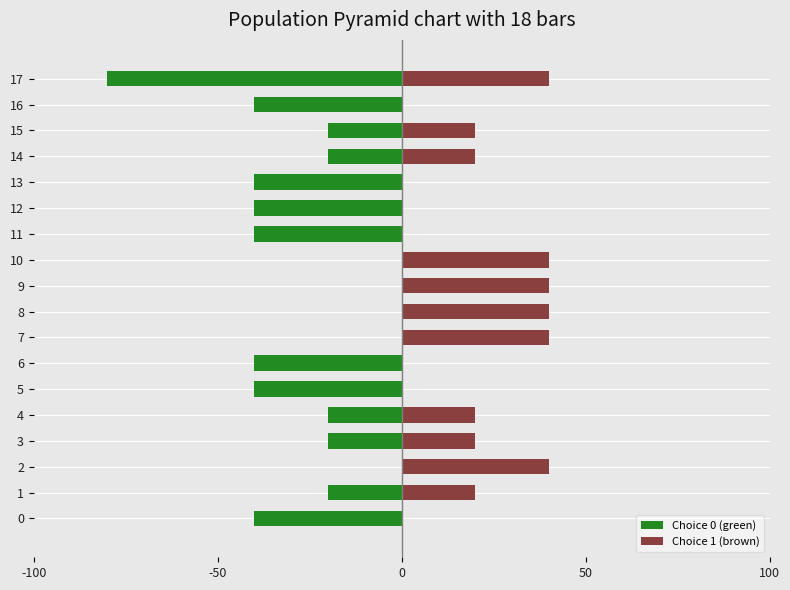

Reading left to right, transcribe all the data shown in this chart.

Choice 0 (green): -40	-20	0	-20	-20	-40	-40	0	0	0	0	-40	-40	-40	-20	-20	-40	-80
Choice 1 (brown): 0	20	40	20	20	0	0	40	40	40	40	0	0	0	20	20	0	40